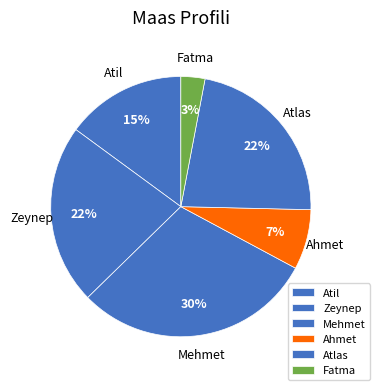

Which has a higher value, Fatma or Zeynep?

Zeynep